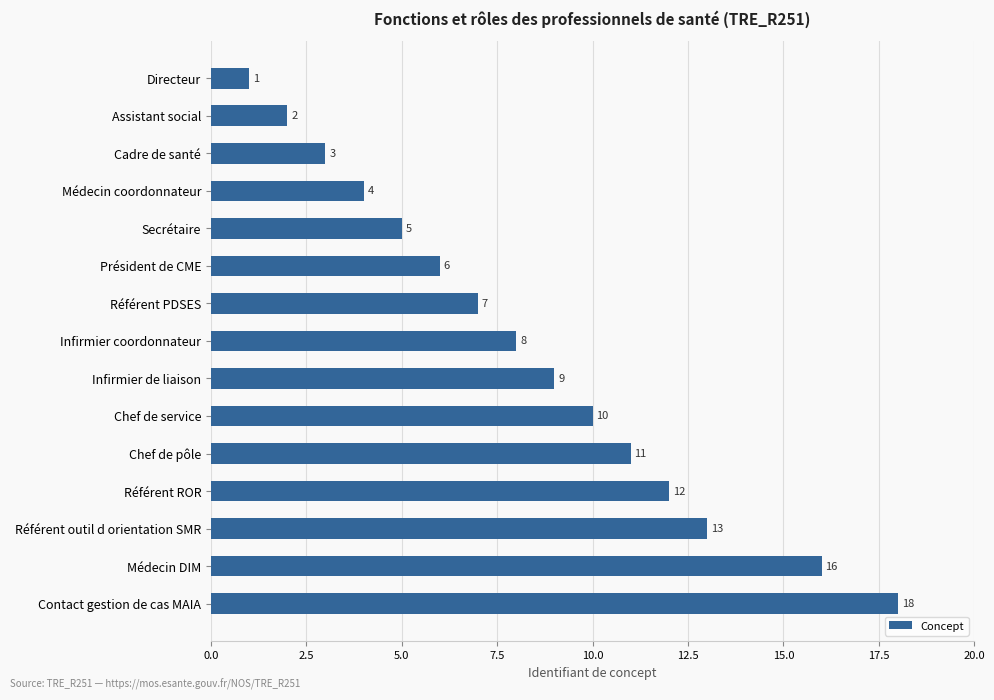

What is the change in value from Assistant social to Cadre de santé?

+1